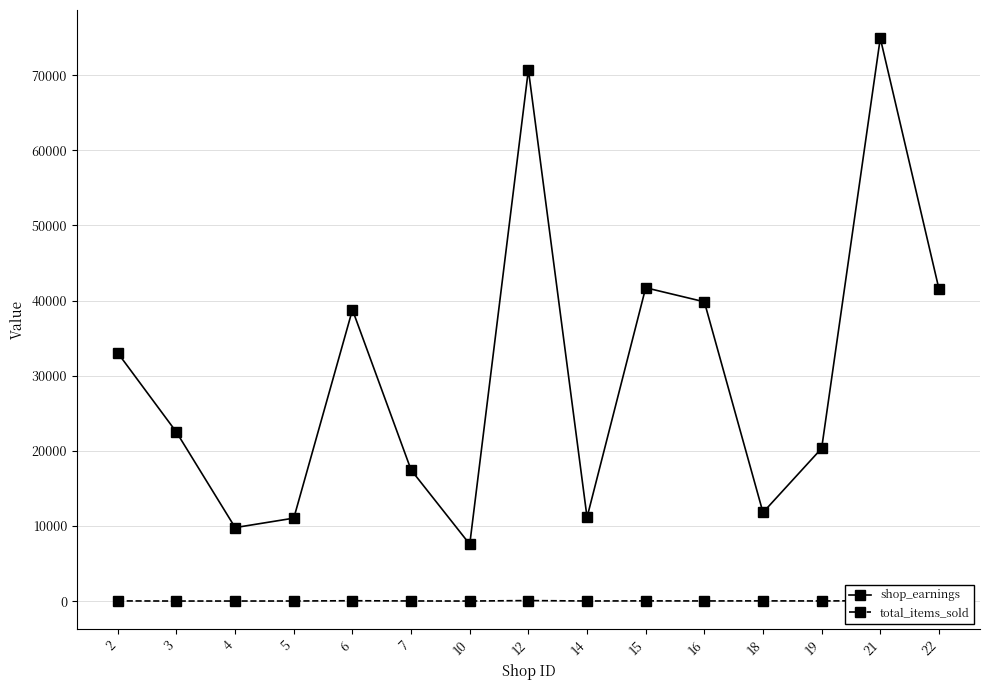

Rank the series by their maximum value, from highest to lowest.

shop_earnings, total_items_sold